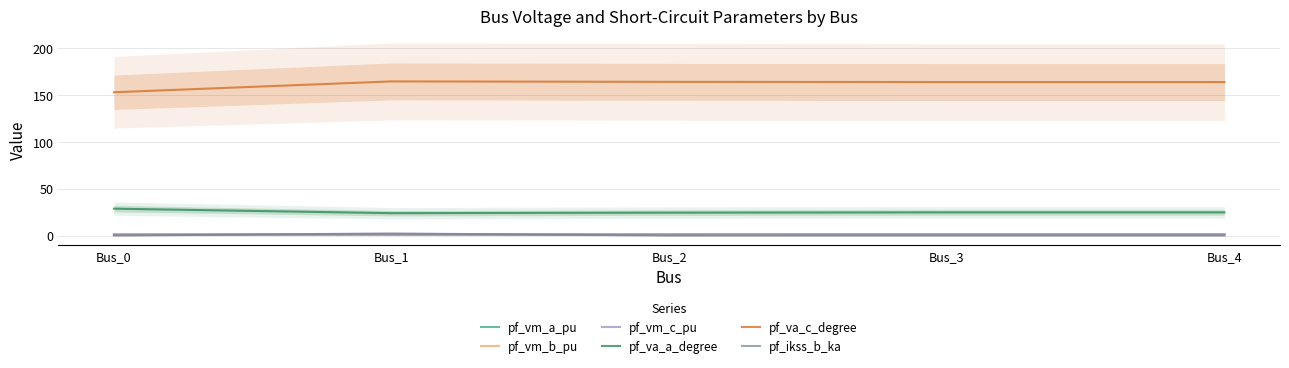

Count the pf_vm_b_pu values in the range 0 to 1.

4